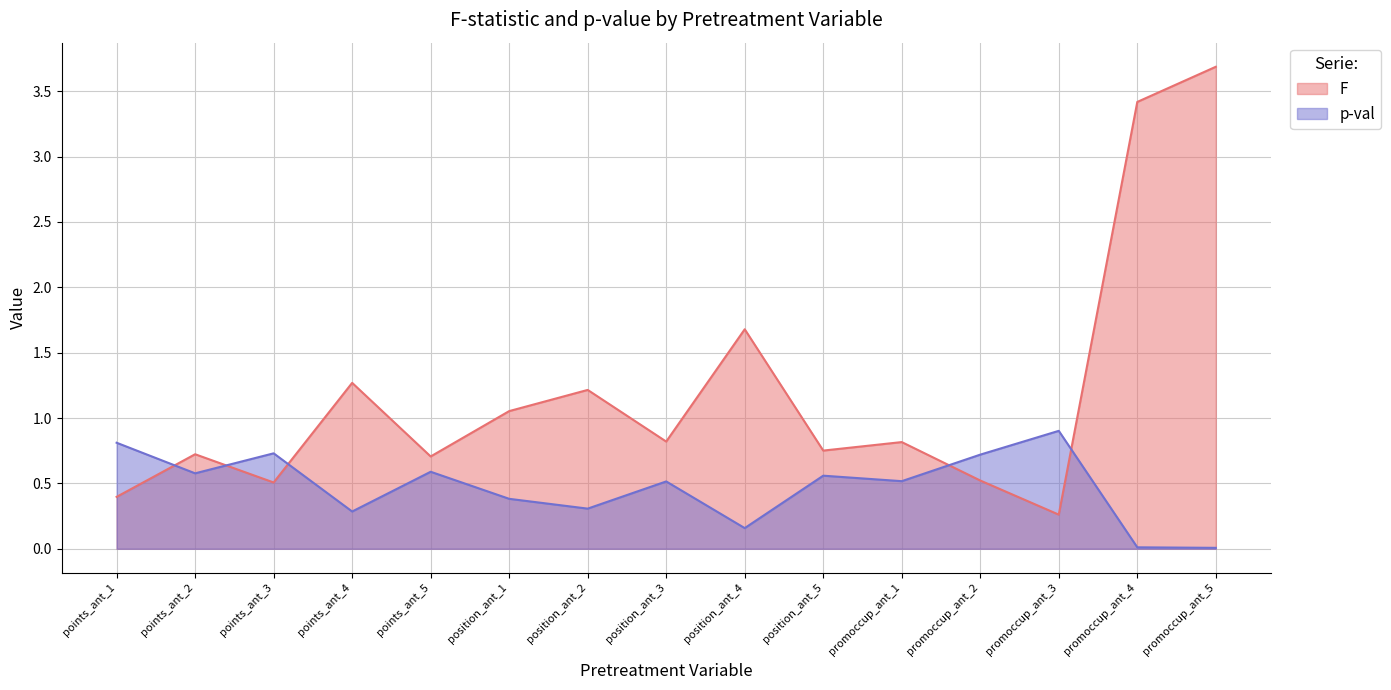

What is the sum of all F values?

17.8